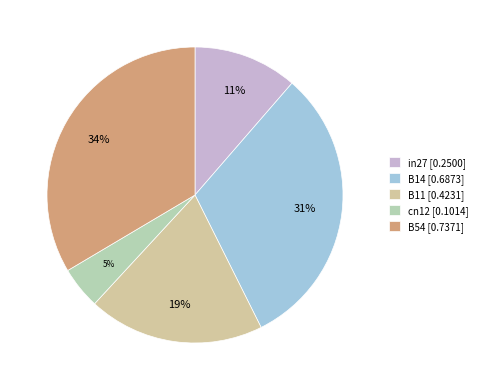

The B54 slice represents 43% of the pie. True or false?

False